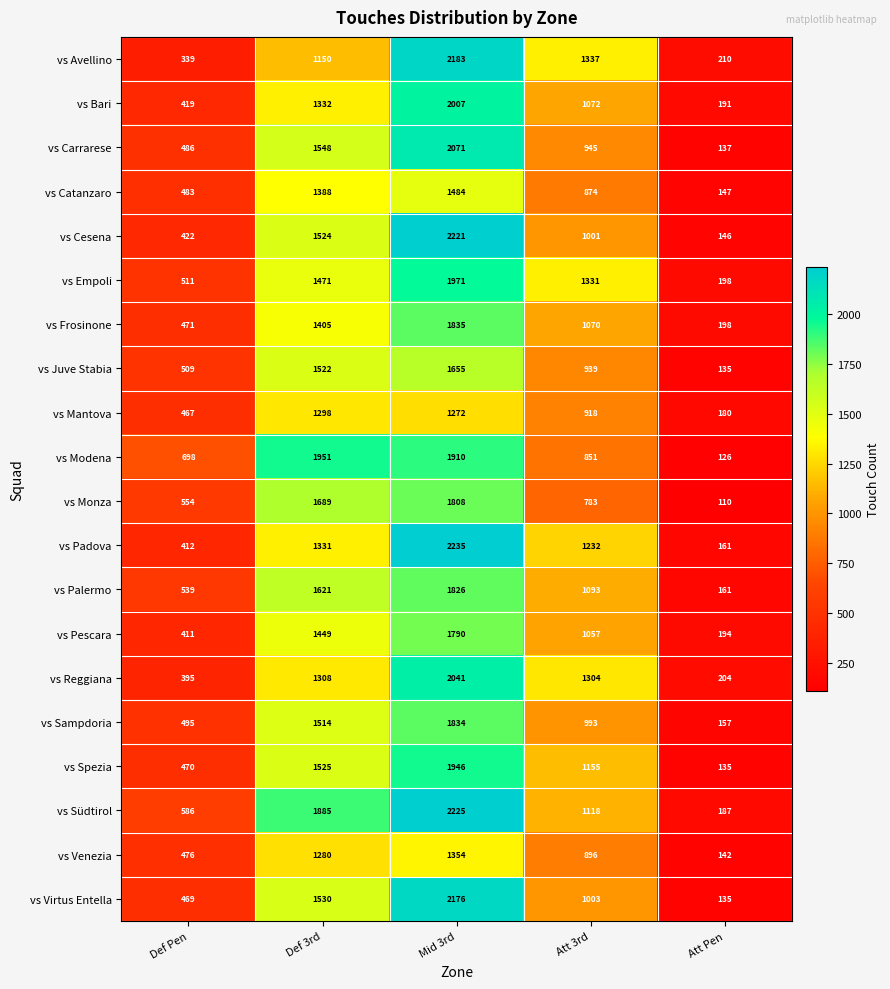

What is the spread (max minus min) of values at Def Pen?

359